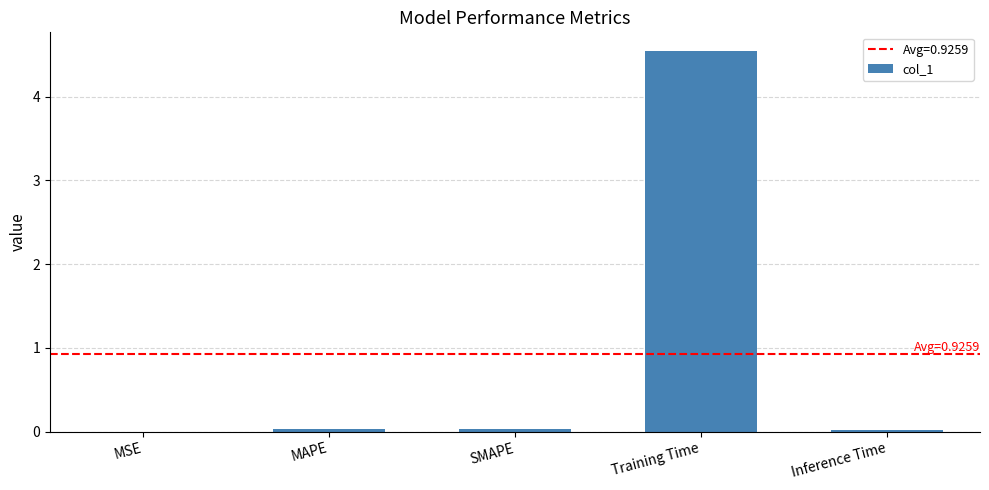

What is the sum of the values at Inference Time and Training Time?

4.6